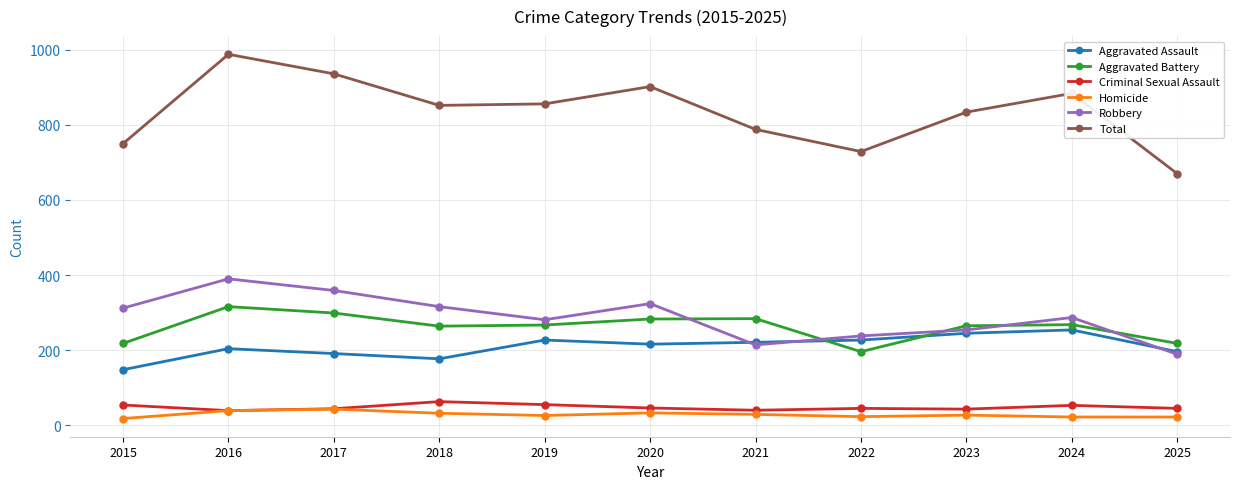

How many lines are shown in the chart?

6